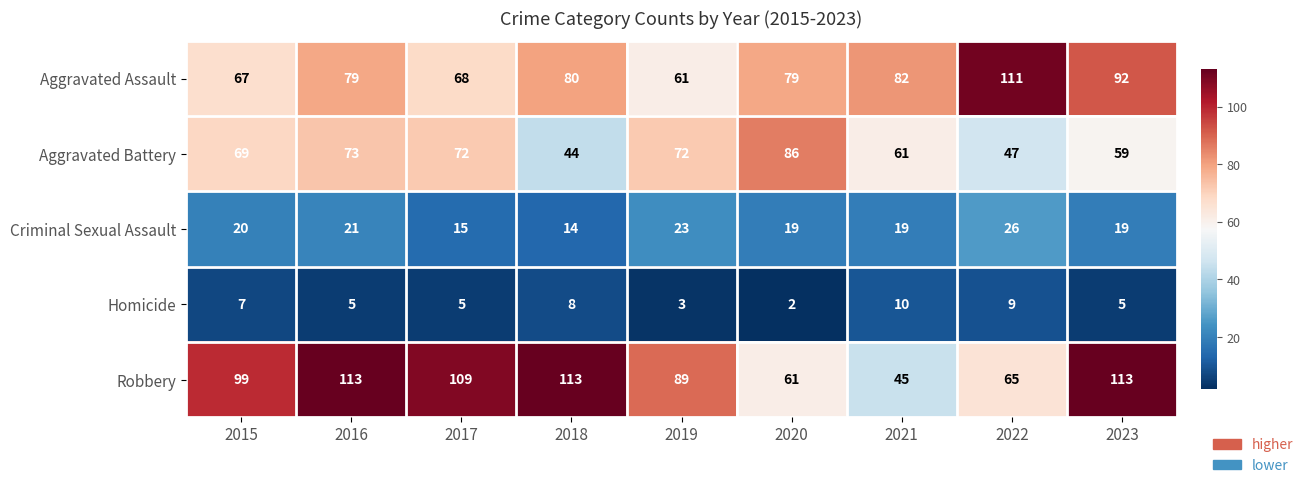

What value does the Aggravated Assault series have at 2017?

68